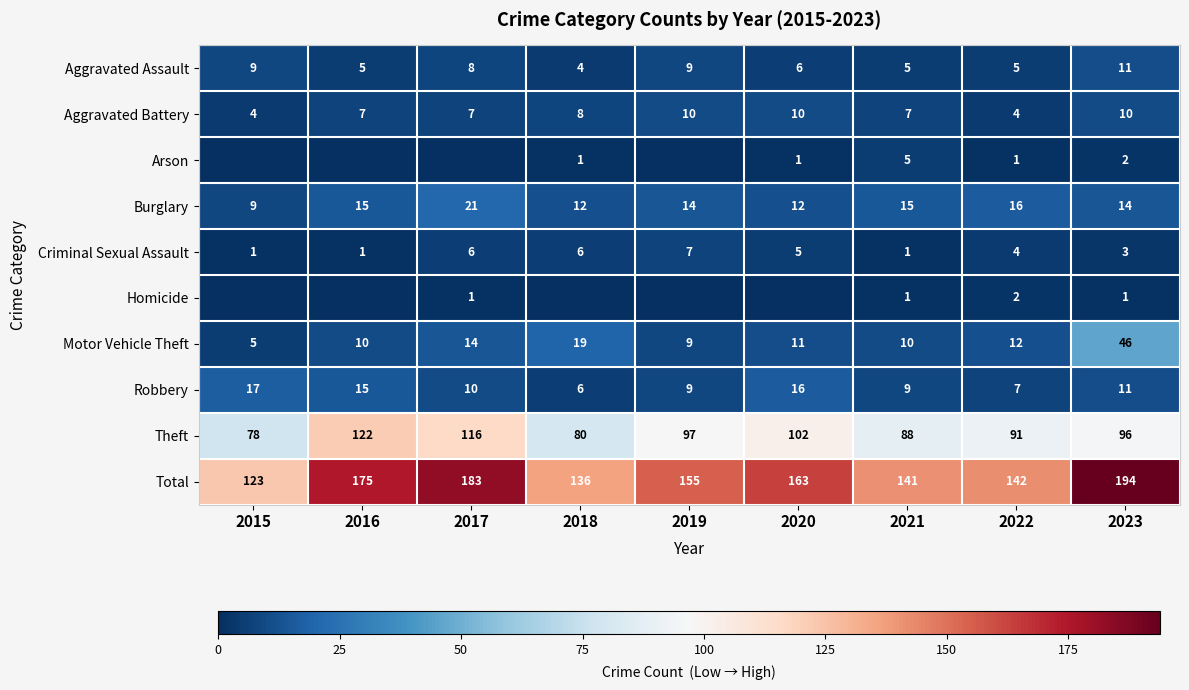

What is the difference between the second highest and second lowest values in the Aggravated Battery series?

6